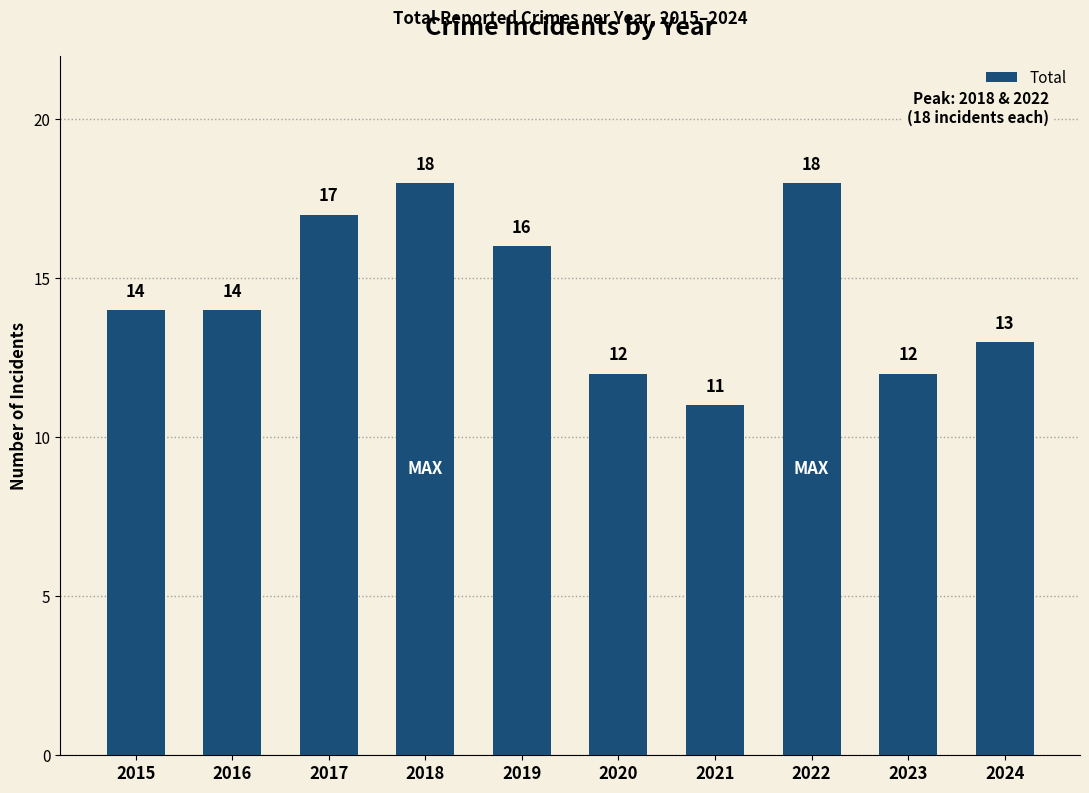

Approximately how many times larger is the value at 2016 compared to 2017?

0.8